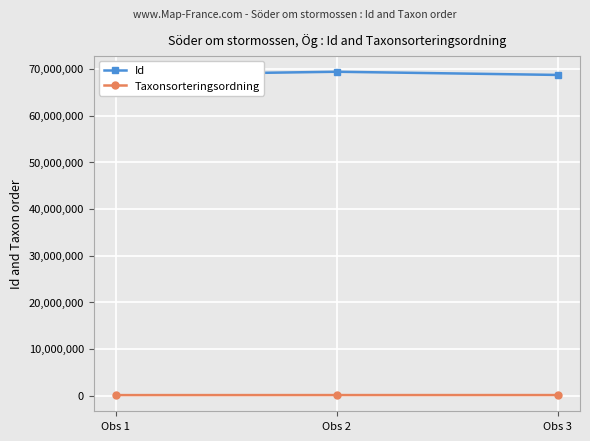

The Taxonsorteringsordning series shows 99398 at Obs 2. True or false?

True